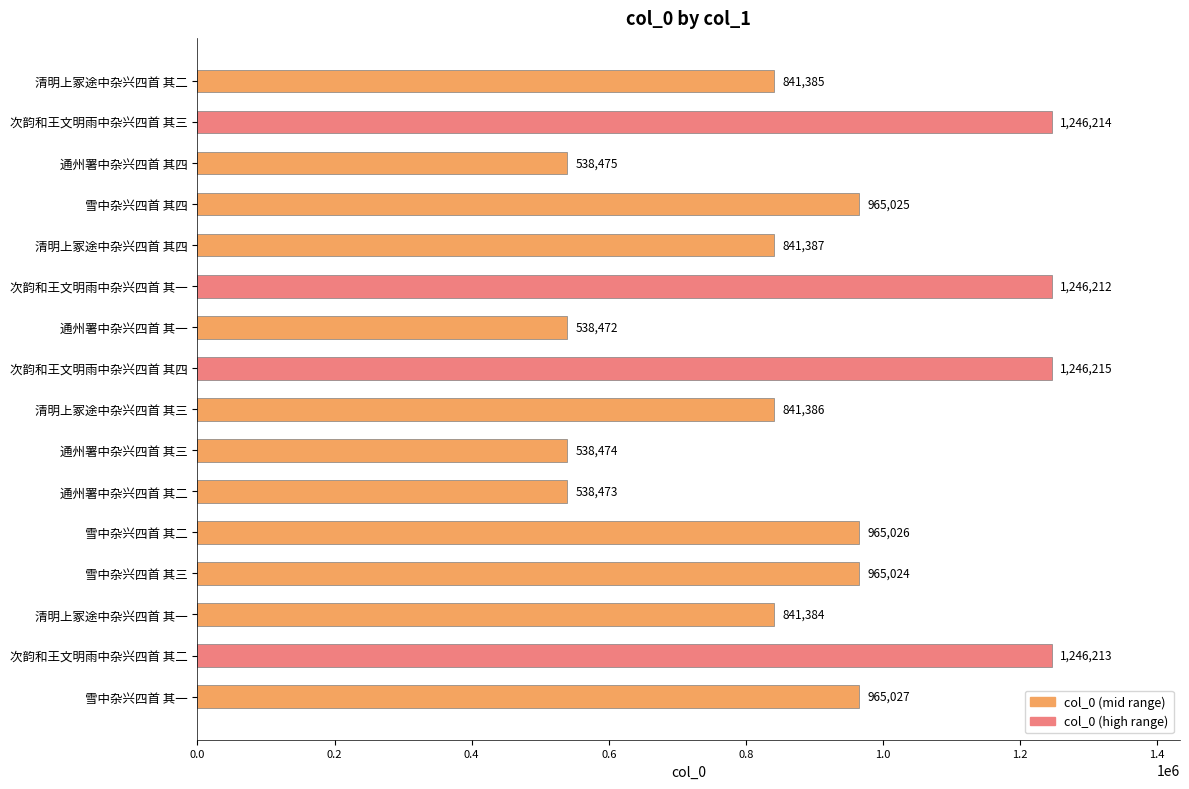

What is the greatest value displayed?

1246215